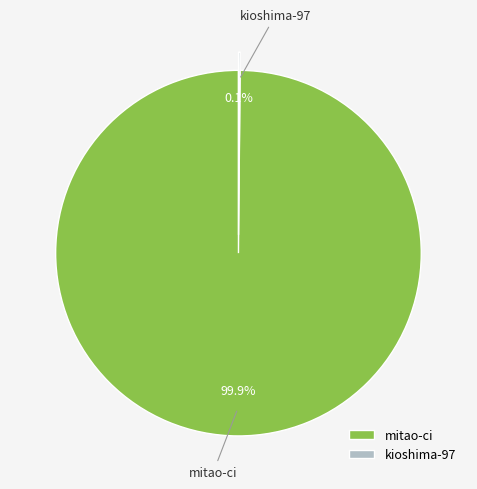

What is the largest slice in the pie chart?

mitao-ci